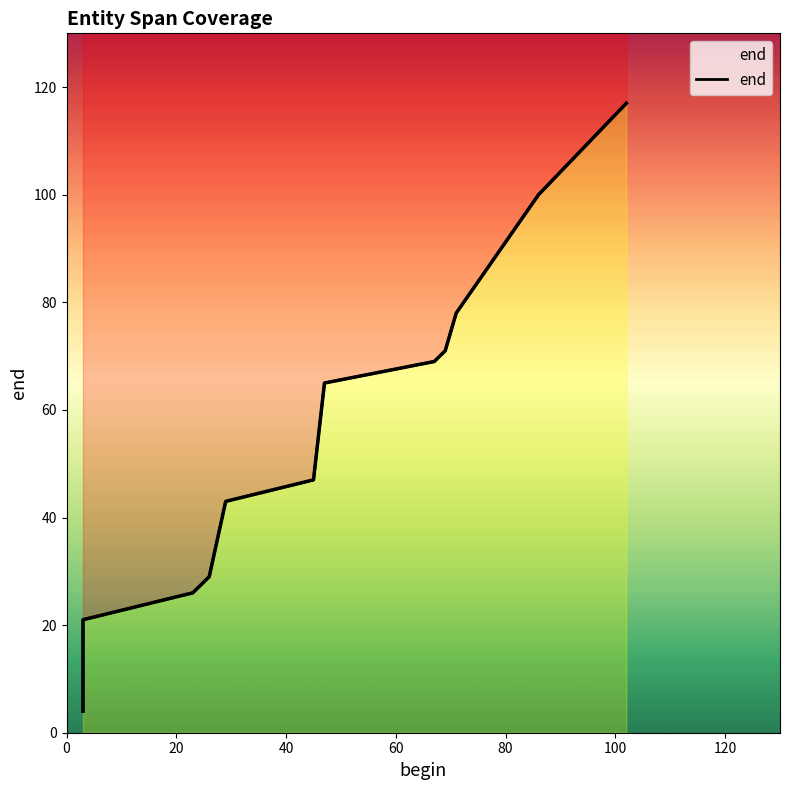

How many lines are shown in the chart?

1